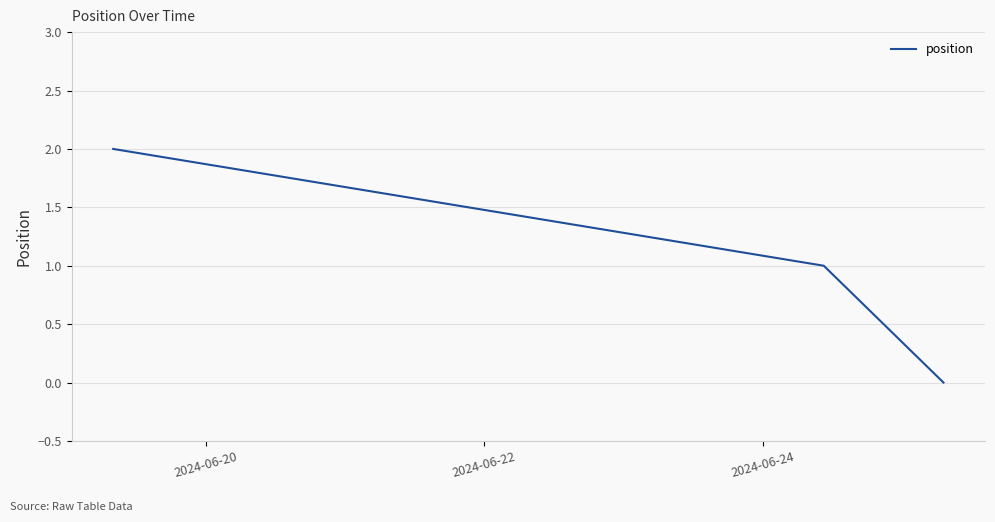

What is the sum of all values?

3